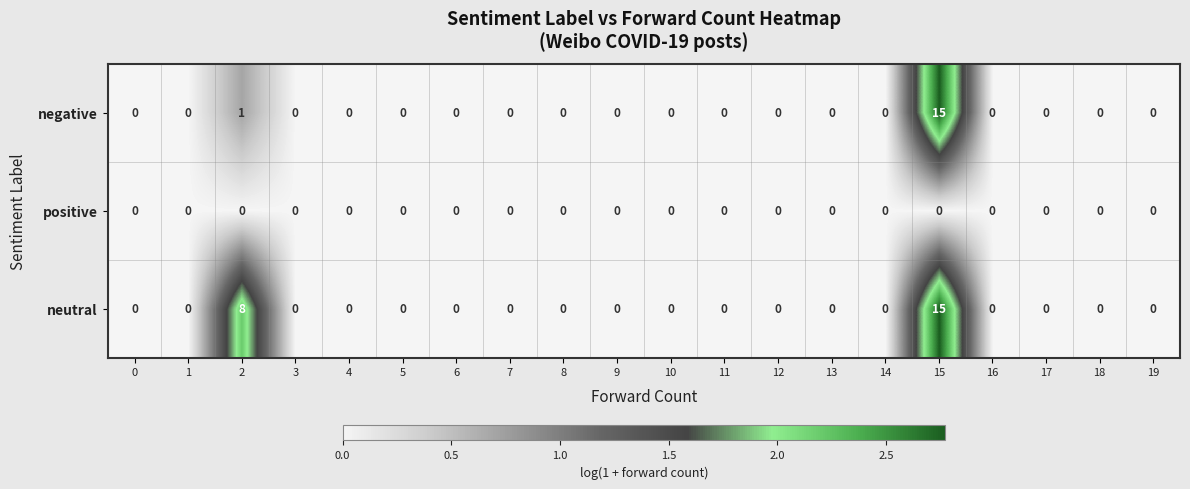

Which series has the largest total across all categories?

neutral